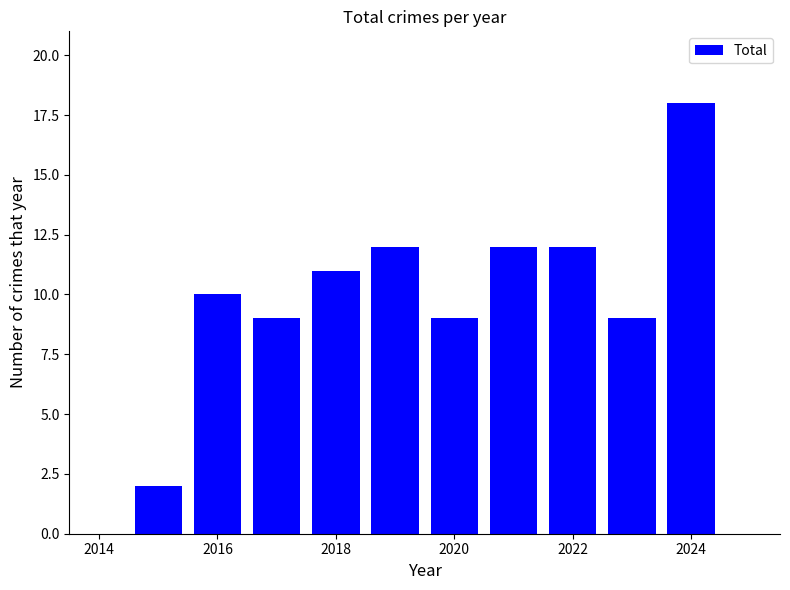

What is the average value?

10